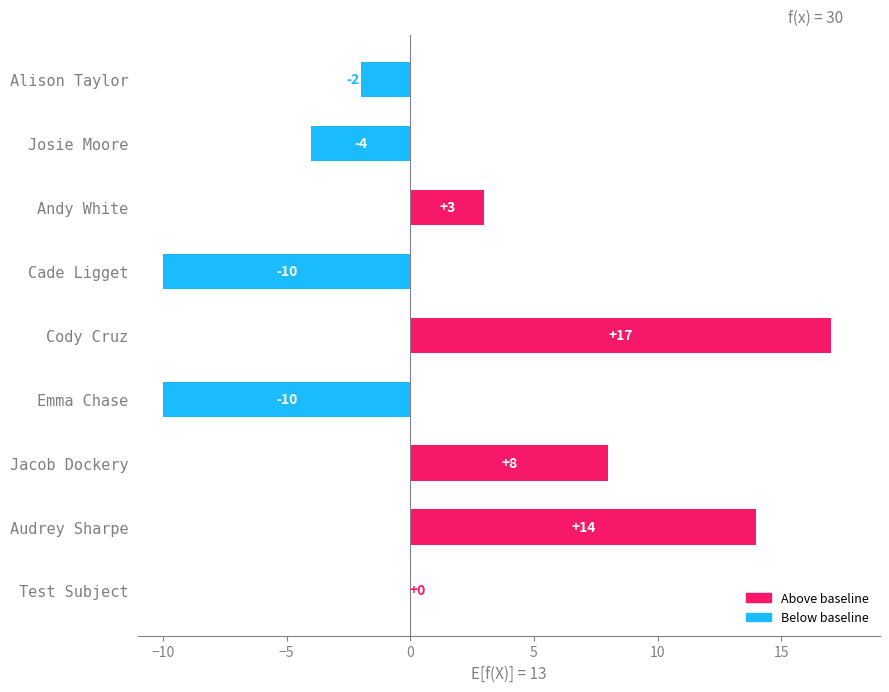

Reading top to bottom, list all the values displayed in this chart.

Alison Taylor=-2	Josie Moore=-4	Andy White=3	Cade Ligget=-10	Cody Cruz=17	Emma Chase=-10	Jacob Dockery=8	Audrey Sharpe=14	Test Subject=0